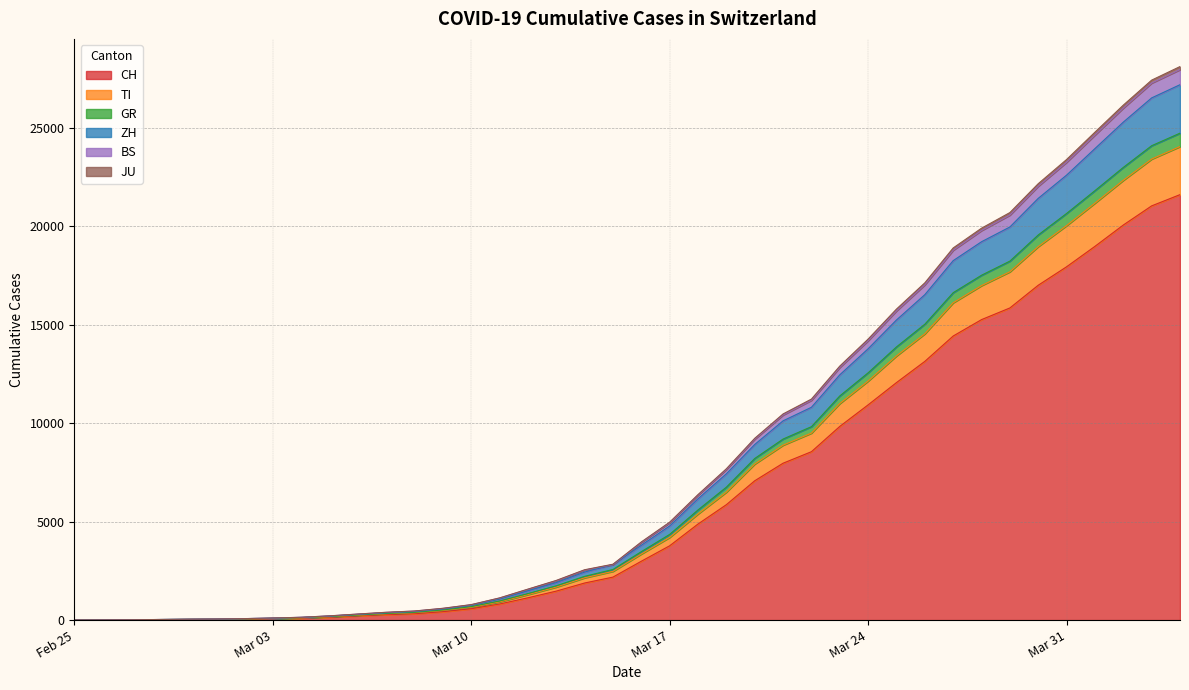

The GR series shows 1945 at 2020-03-16. True or false?

False